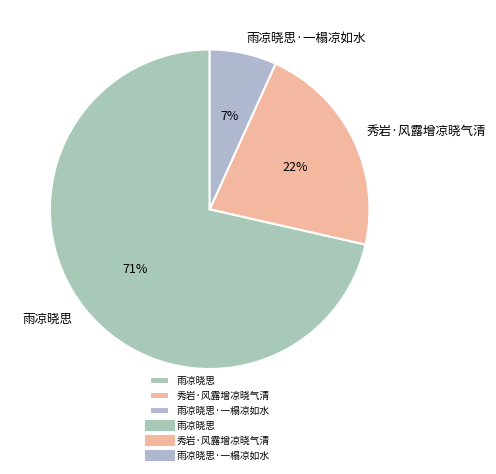

To the nearest percent, what portion does 雨凉晓思 represent?

71%